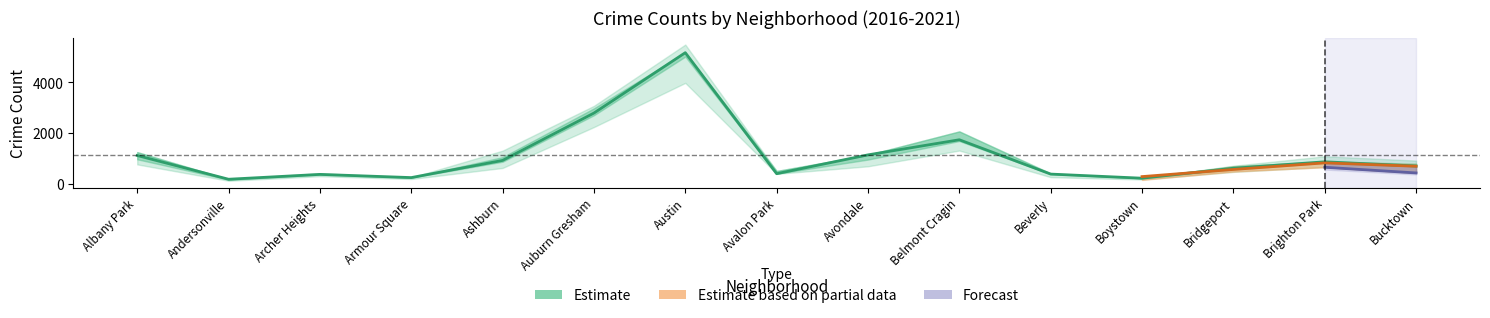

What position from the left is Bridgeport?

13